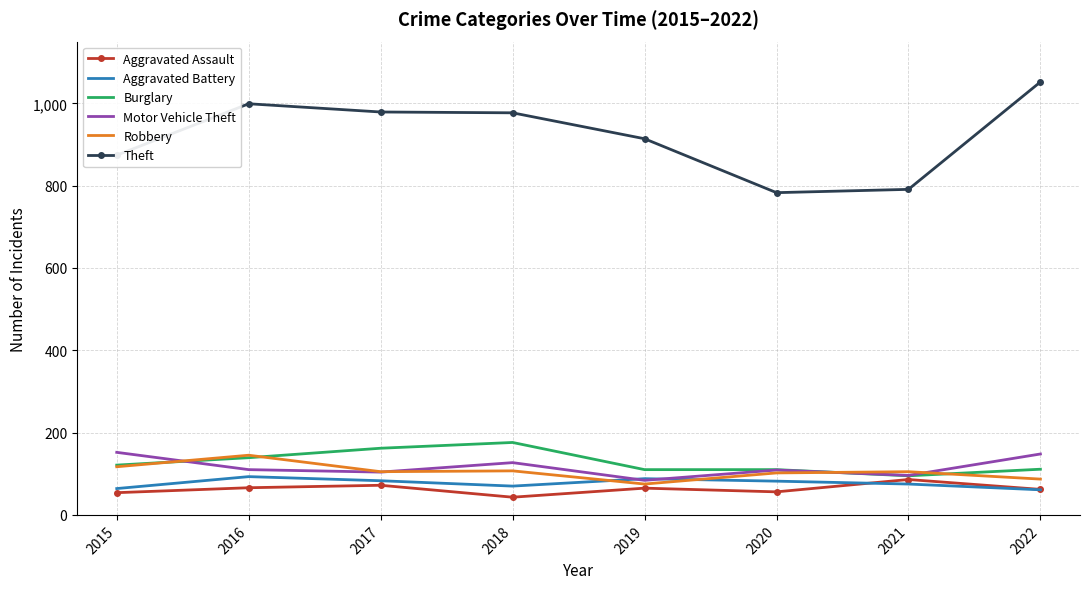

True or false: Aggravated Battery and Burglary cross at least once.

False